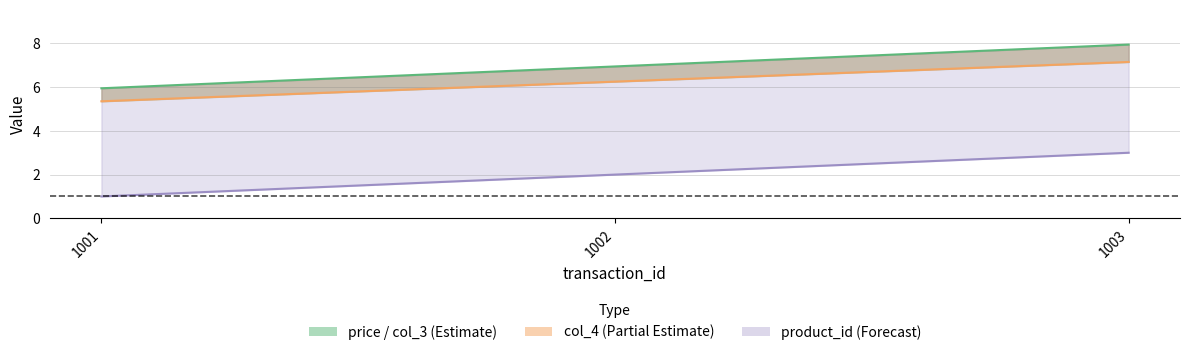

Which series changed the most between 1001 and 1002?

col_3